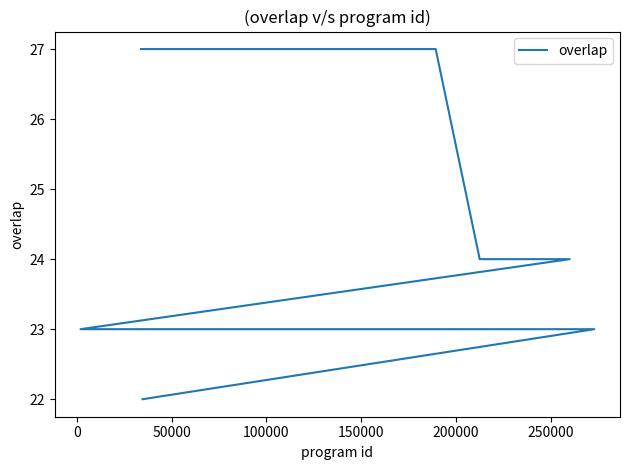

True or false: there are more than 2 points higher than both neighbors.

False